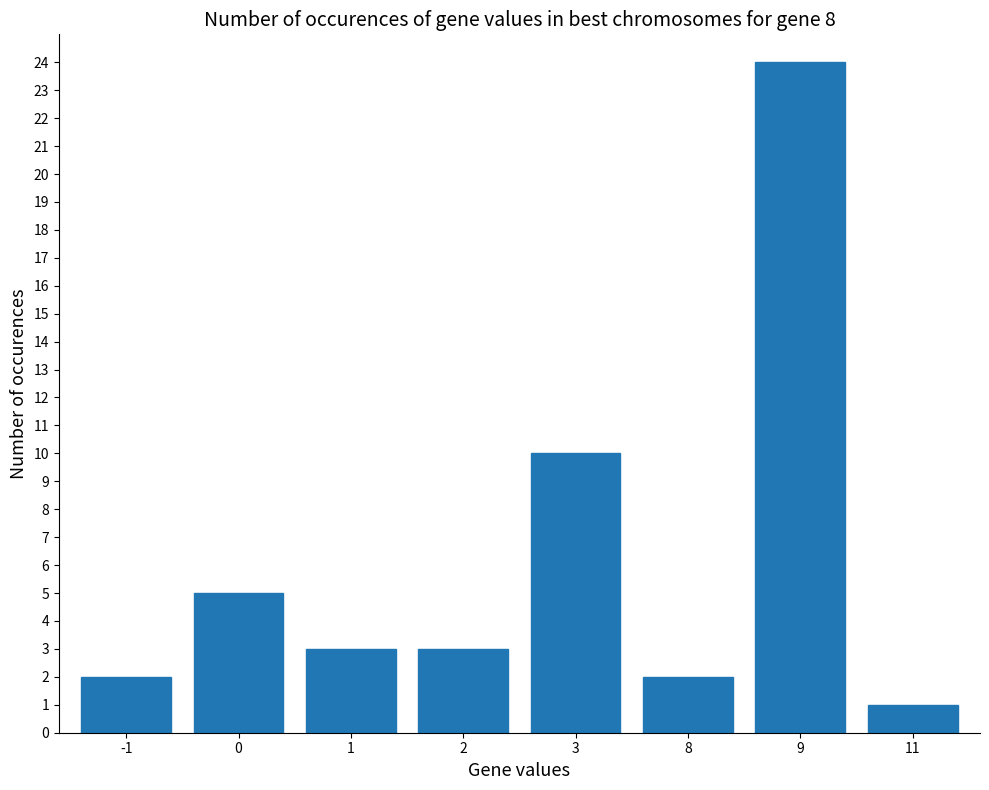

Which label corresponds to the largest value in the chart?

9